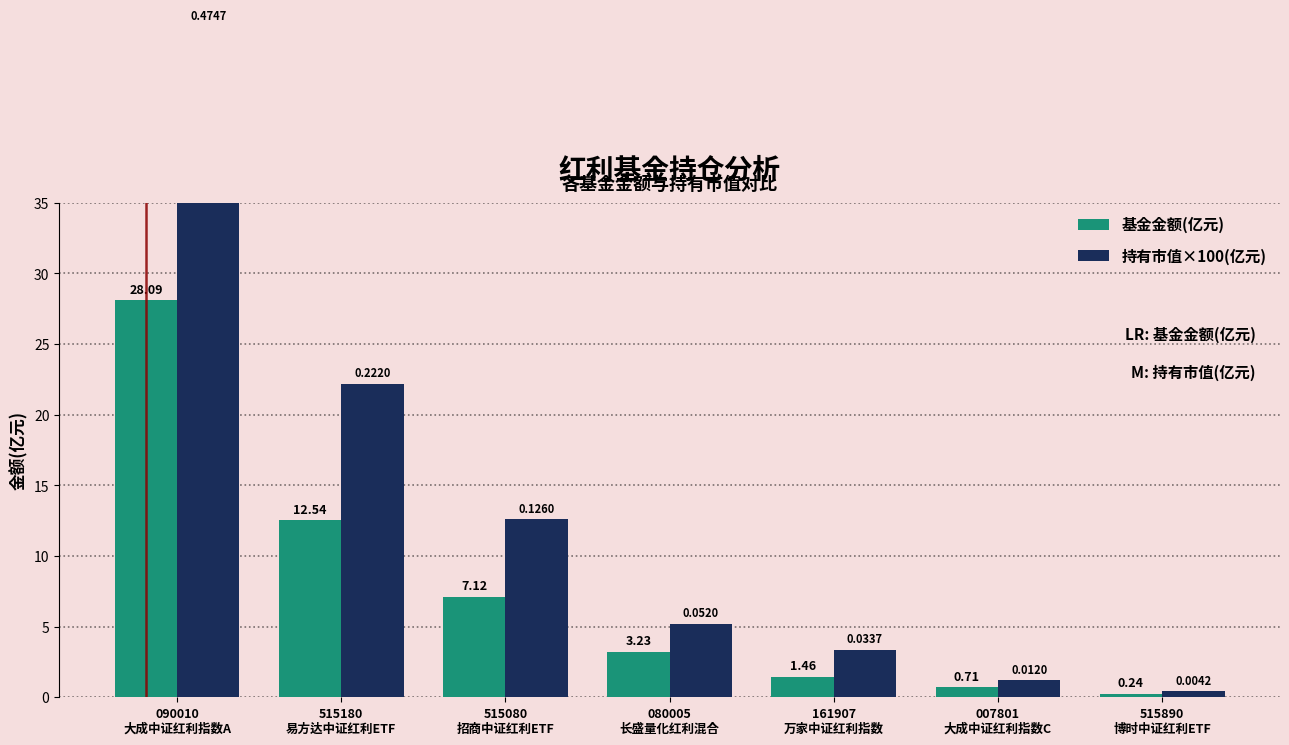

Reading left to right, transcribe all the data shown in this chart.

基金金额(亿元): 28.1	12.5	7.1	3.2	1.5	0.7	0.2
持有市值×100(亿元): 47.5	22.2	12.6	5.2	3.4	1.2	0.4